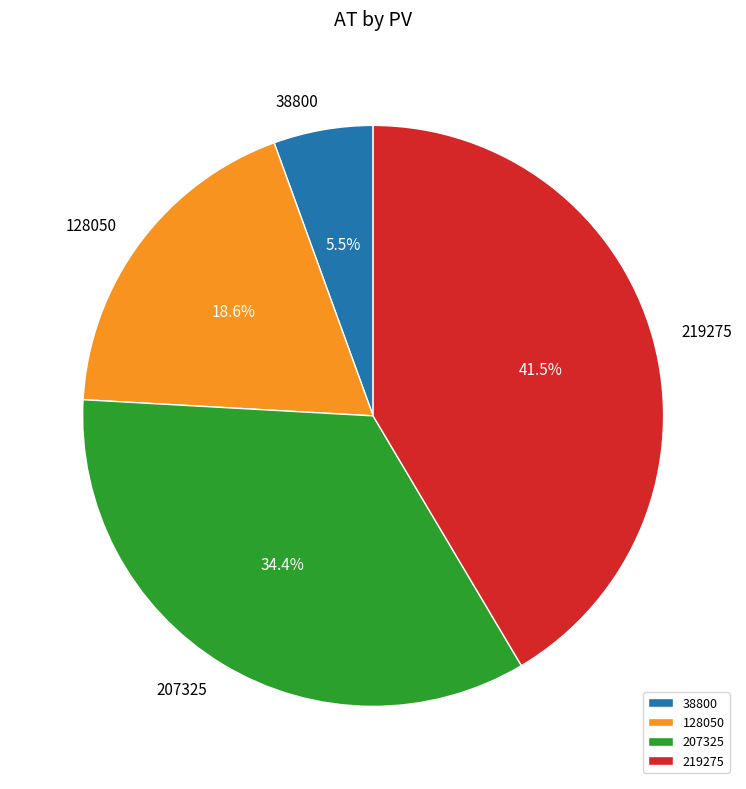

How much of the chart is everything except 128050?

81.4%